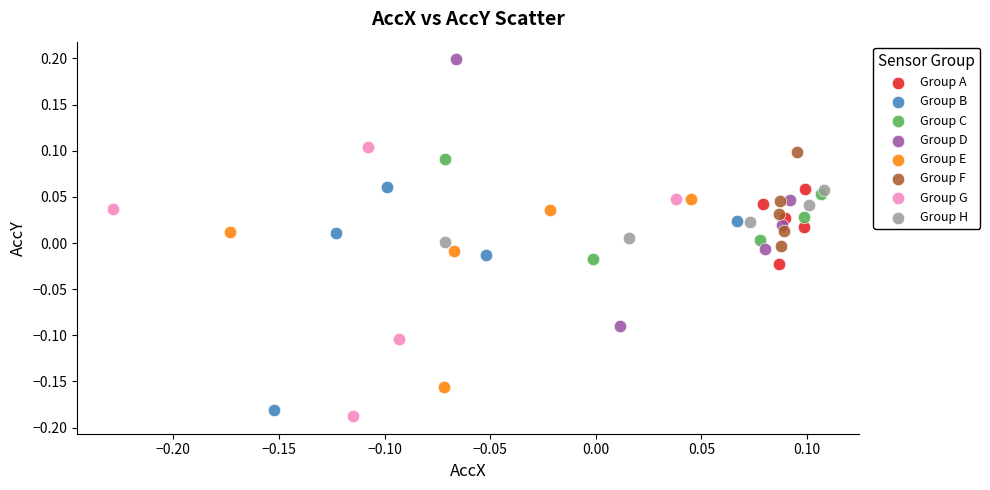

What are all the series names shown in the legend?

Group A, Group B, Group C, Group D, Group E, Group F, Group G, Group H